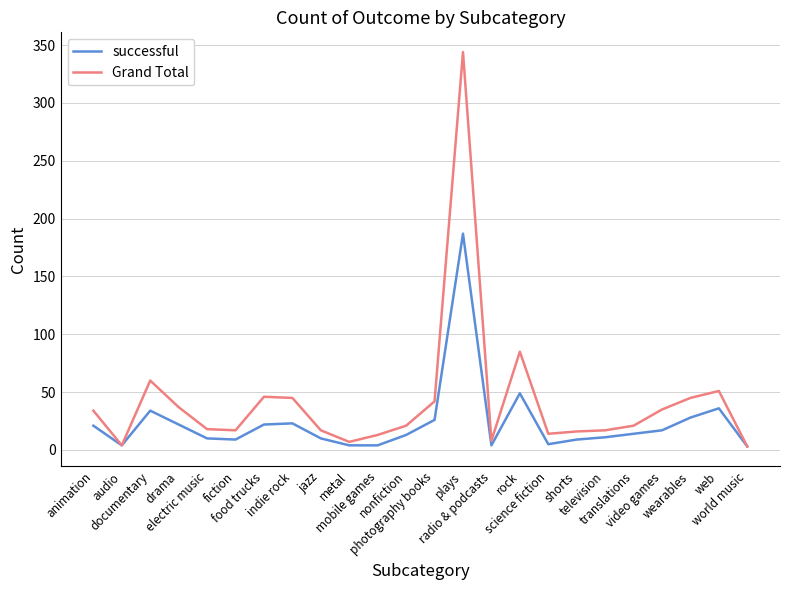

Which series has the widest spread of values?

Grand Total